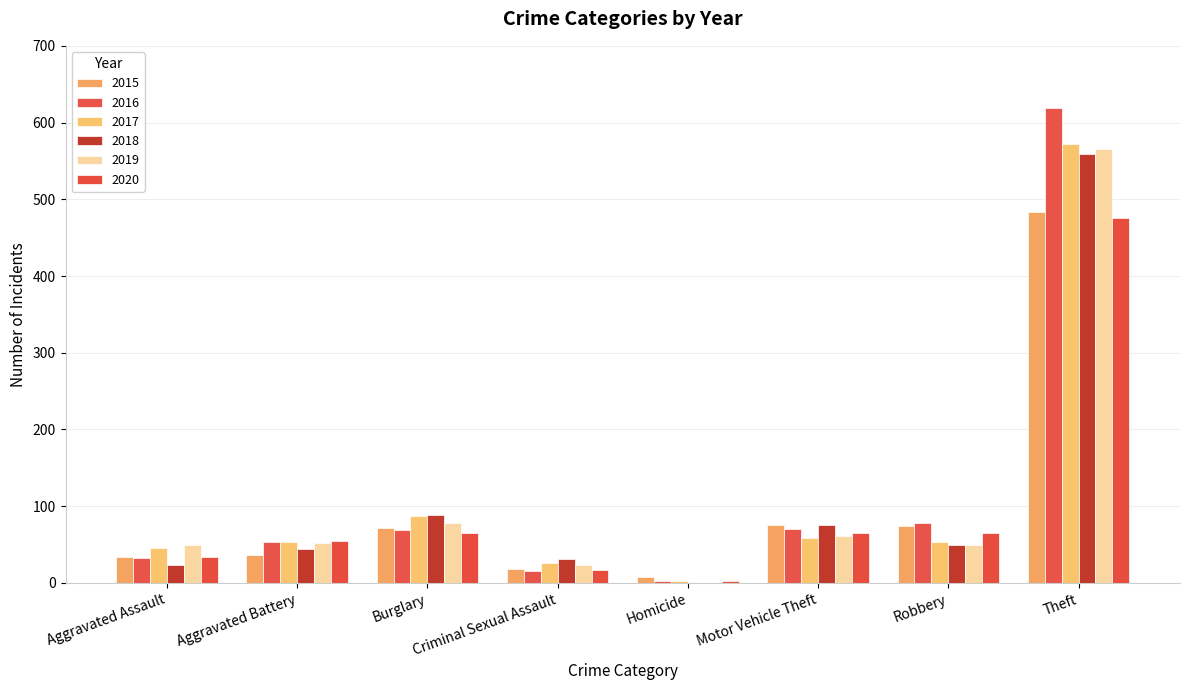

What is the sum of all 2015 values?

802